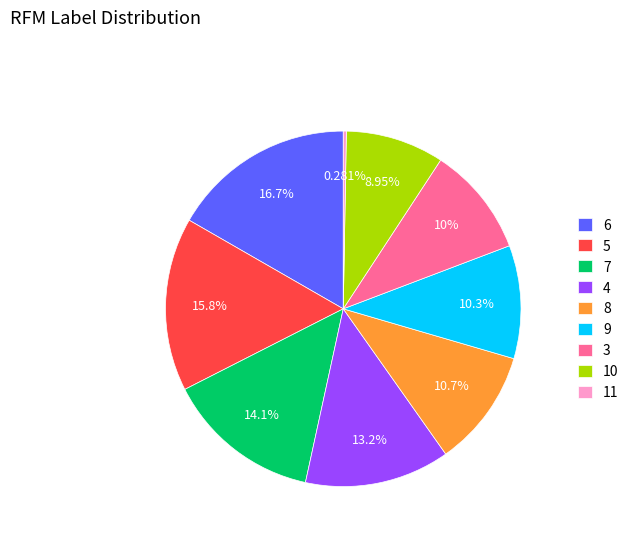

Between 3 and 7, which is larger?

7